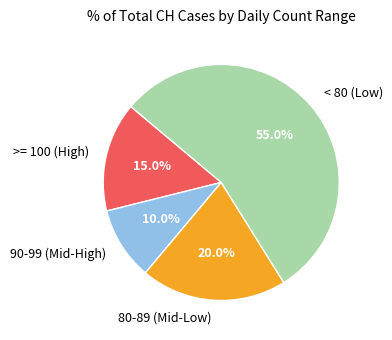

What percentage do < 80 (Low) and 90-99 (Mid-High) together represent?

65.0%